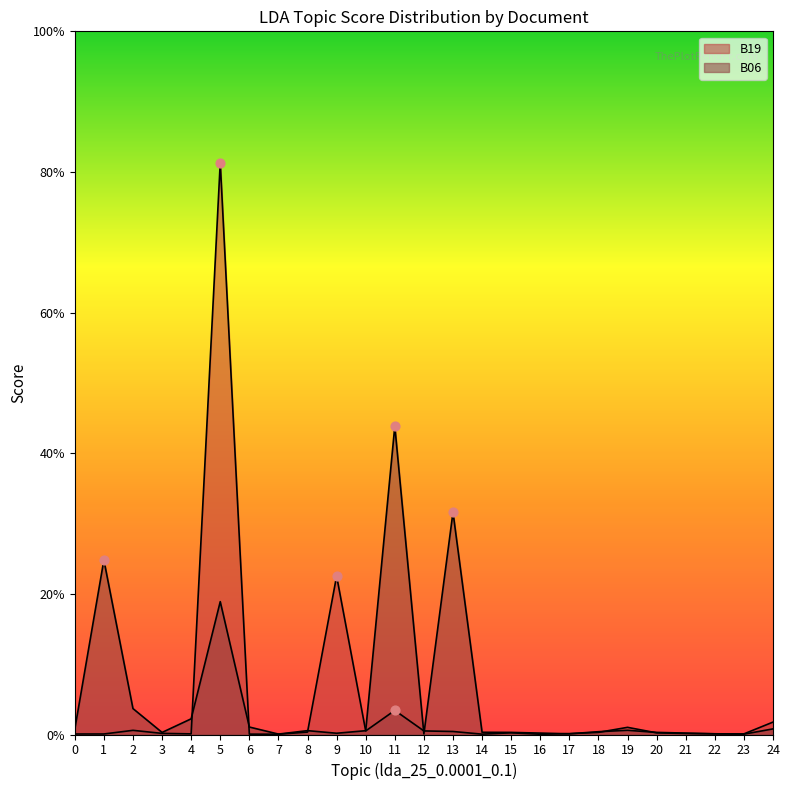

At which category is the sum across all series the highest?

5